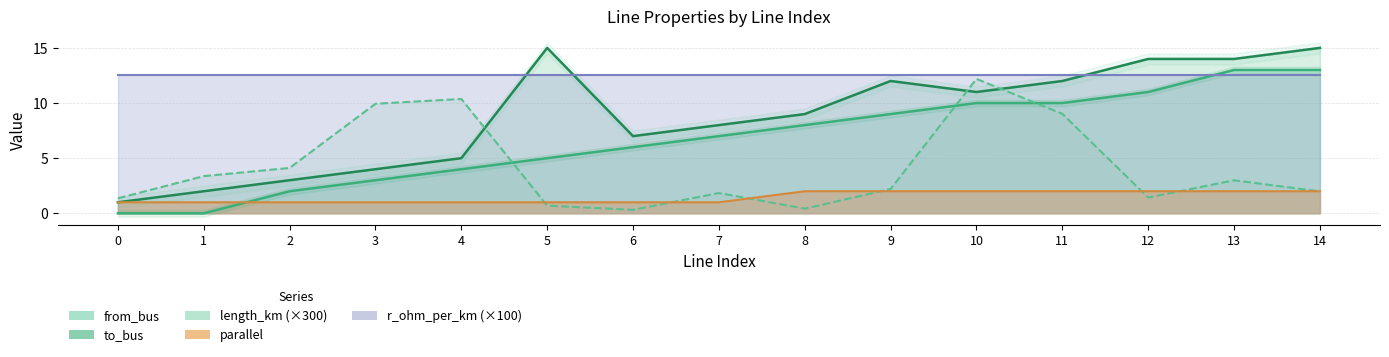

What is the sum of all to_bus values?

132.0